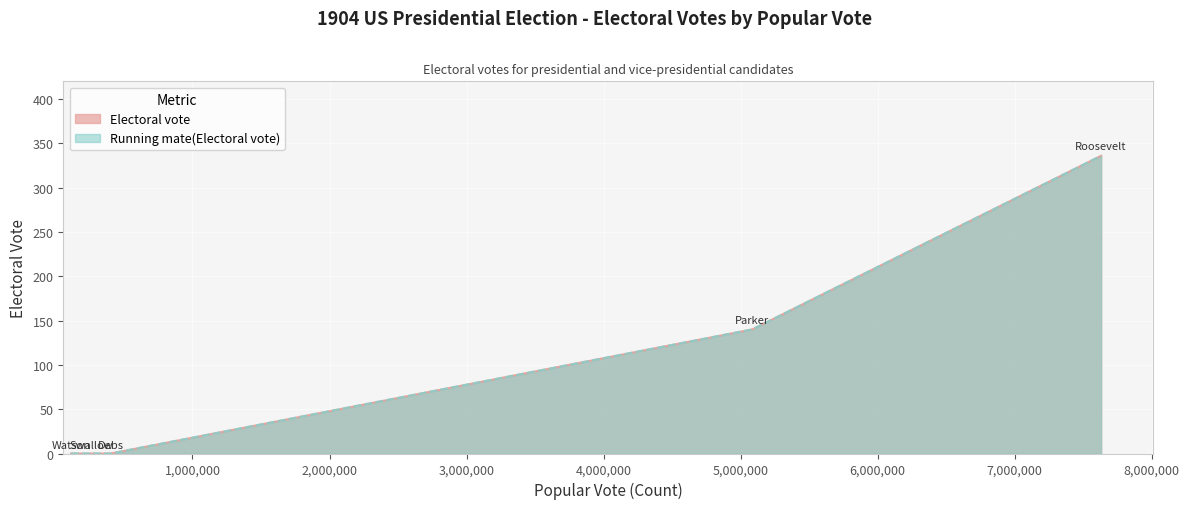

Which has a higher value, Eugene V. Debs or Thomas E. Watson?

Eugene V. Debs